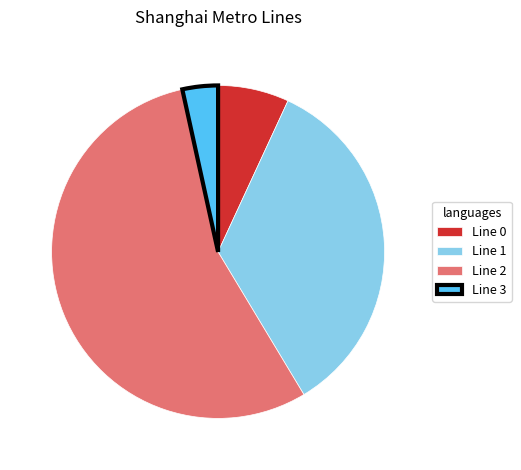

Rank the categories by value from lowest to highest.

Line 3, Line 0, Line 1, Line 2